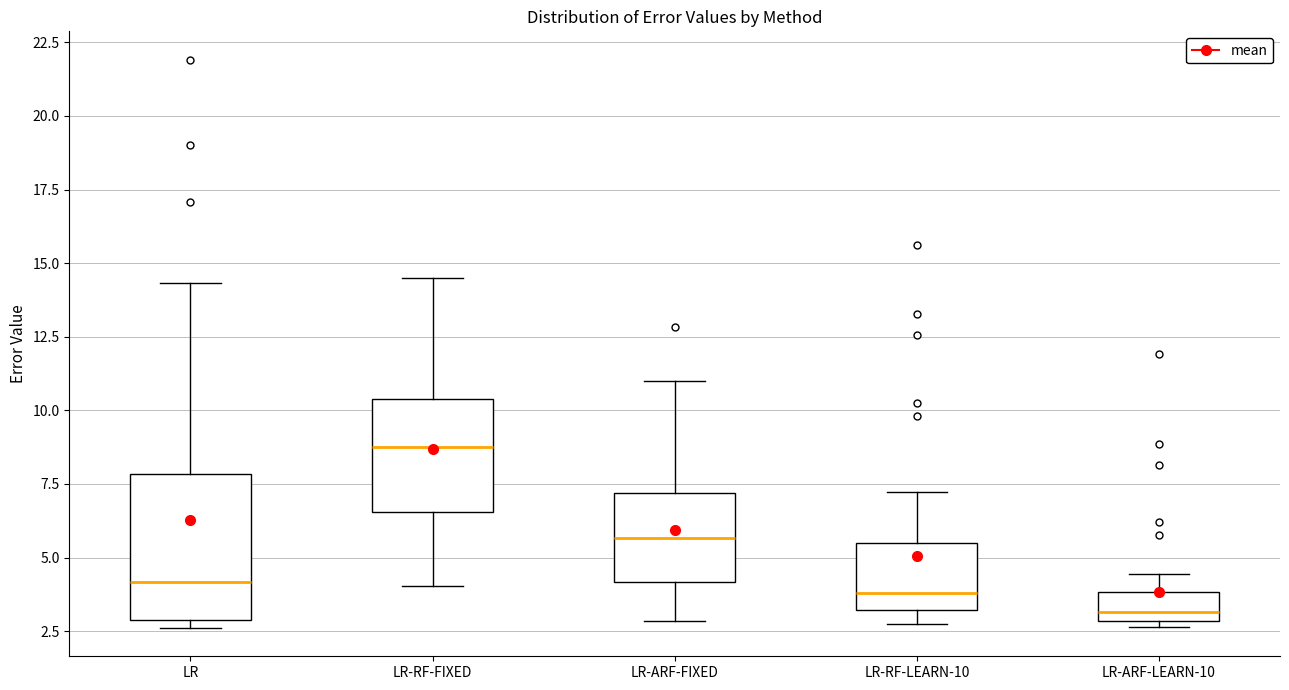

Which box has the lowest median line?

LR-ARF-LEARN-10